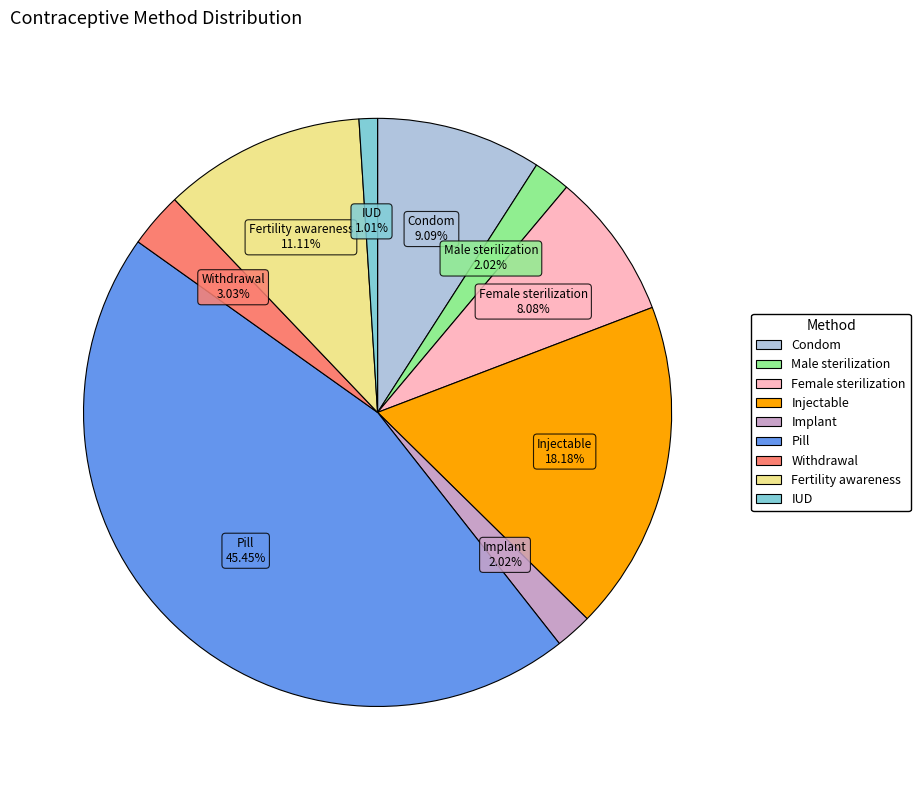

Is it true that Pill is 52% of the pie?

False